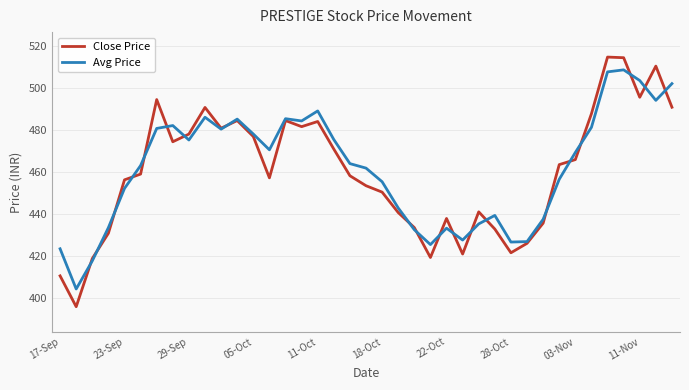

Which series has the widest spread of values?

Close Price